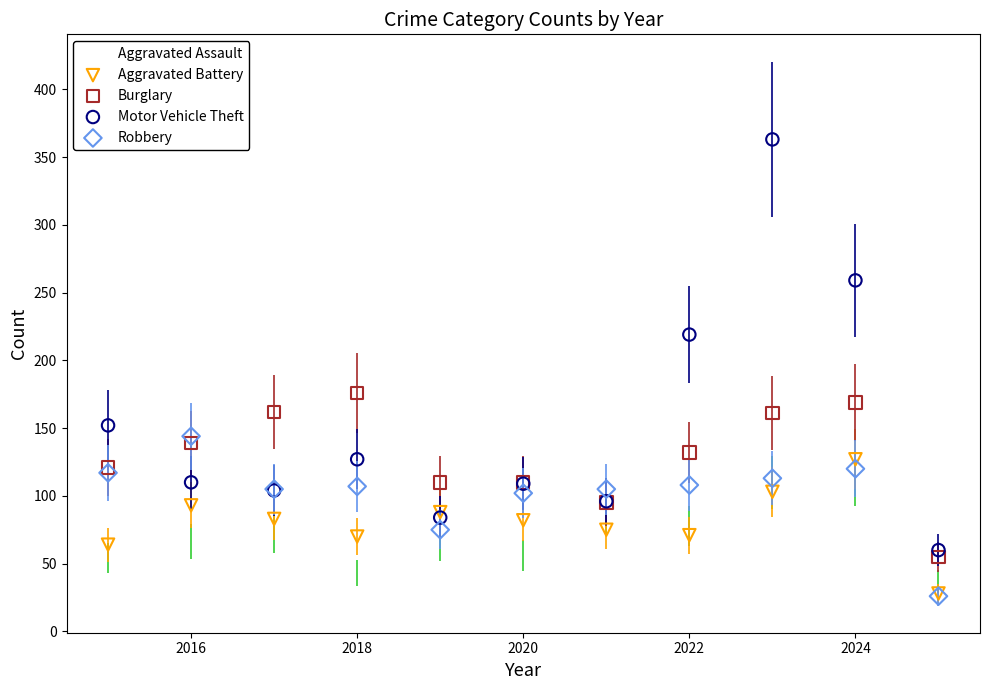

Across all series, what Y value is closest to 194?

176